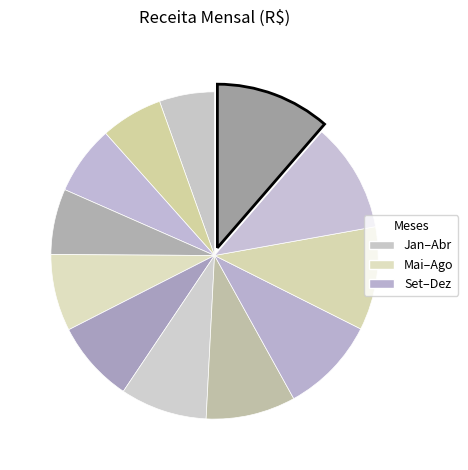

How many slices are in this pie chart?

12